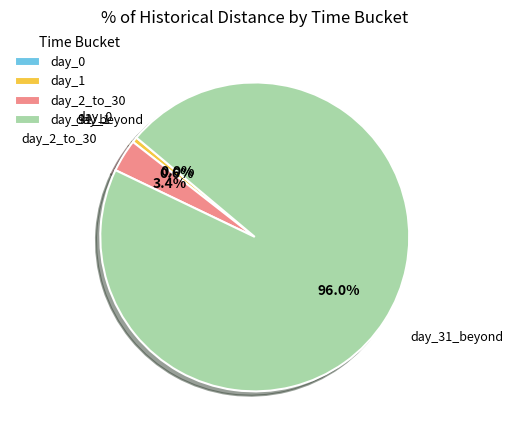

What percentage is NOT represented by day_2_to_30?

96.6%